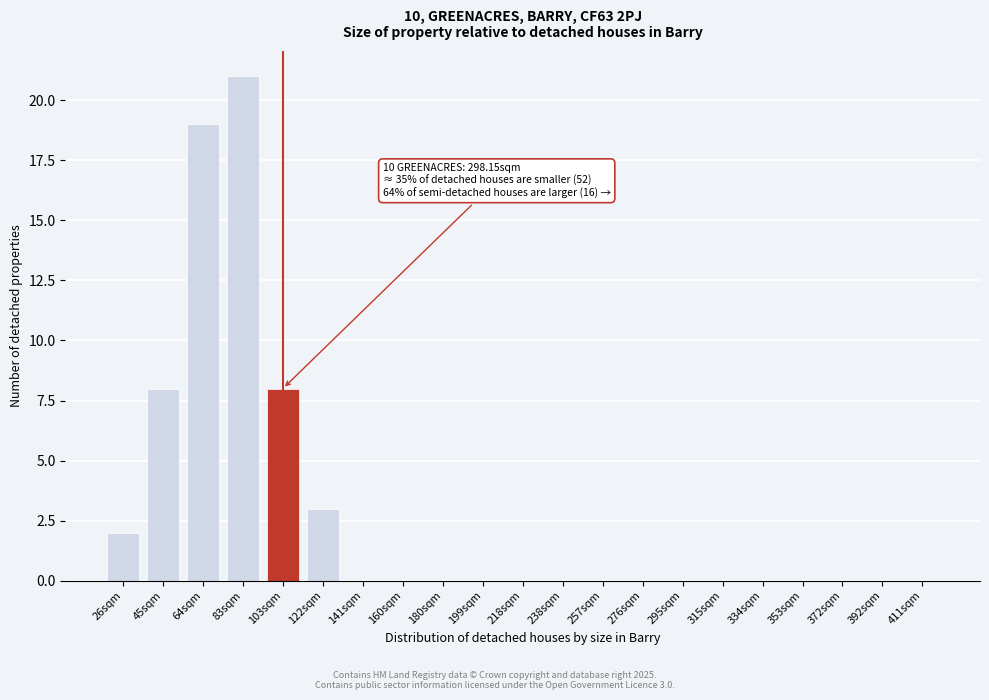

Reading left to right, extract all data points from this chart.

26sqm=2	45sqm=8	64sqm=19	83sqm=21	103sqm=8	122sqm=3	141sqm=0	160sqm=0	180sqm=0	199sqm=0	218sqm=0	238sqm=0	257sqm=0	276sqm=0	295sqm=0	315sqm=0	334sqm=0	353sqm=0	372sqm=0	392sqm=0	411sqm=0